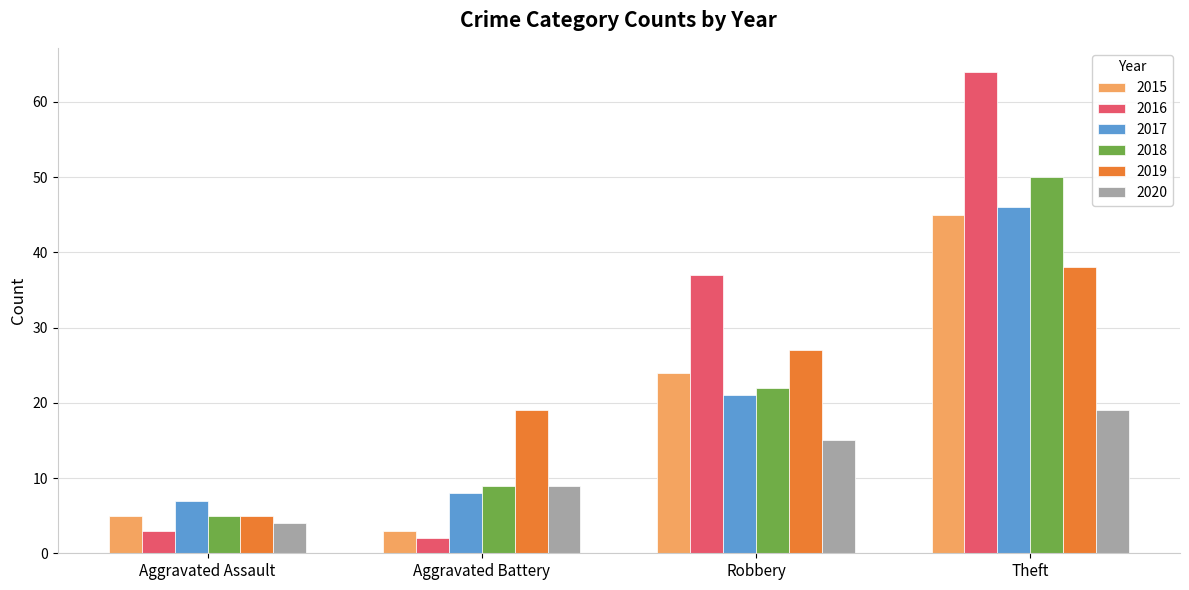

Is the value of 2016 at Robbery greater than the value of 2015 at Aggravated Battery?

Yes